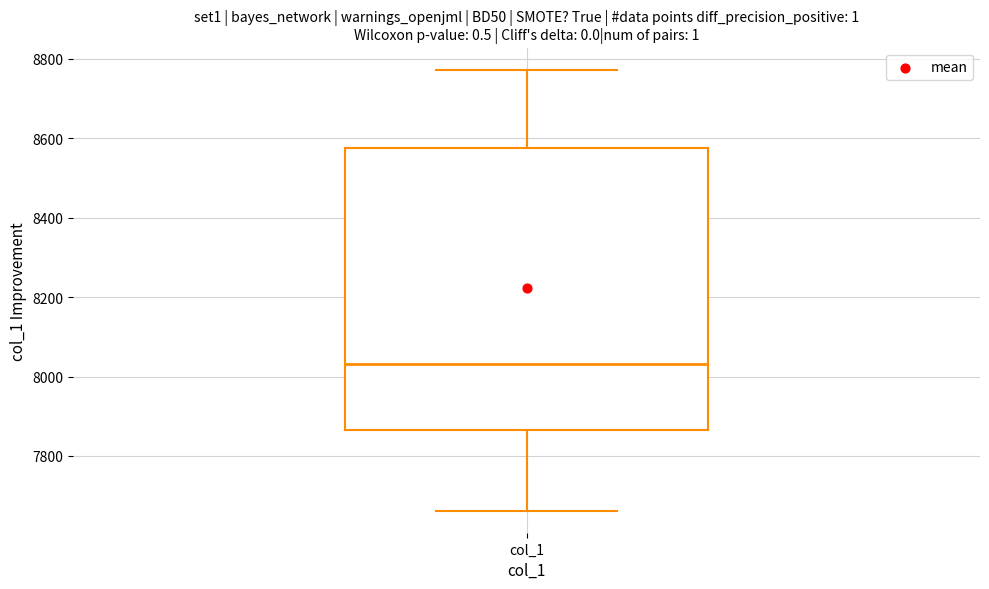

Read this box plot against the y-axis: the position of the median line, the range covered by the box, and the ends of both whiskers. The values are not printed on the chart, so give them approximately, as read against the axis.

median 8040, box 7860 to 8580, whiskers 7660 to 8780